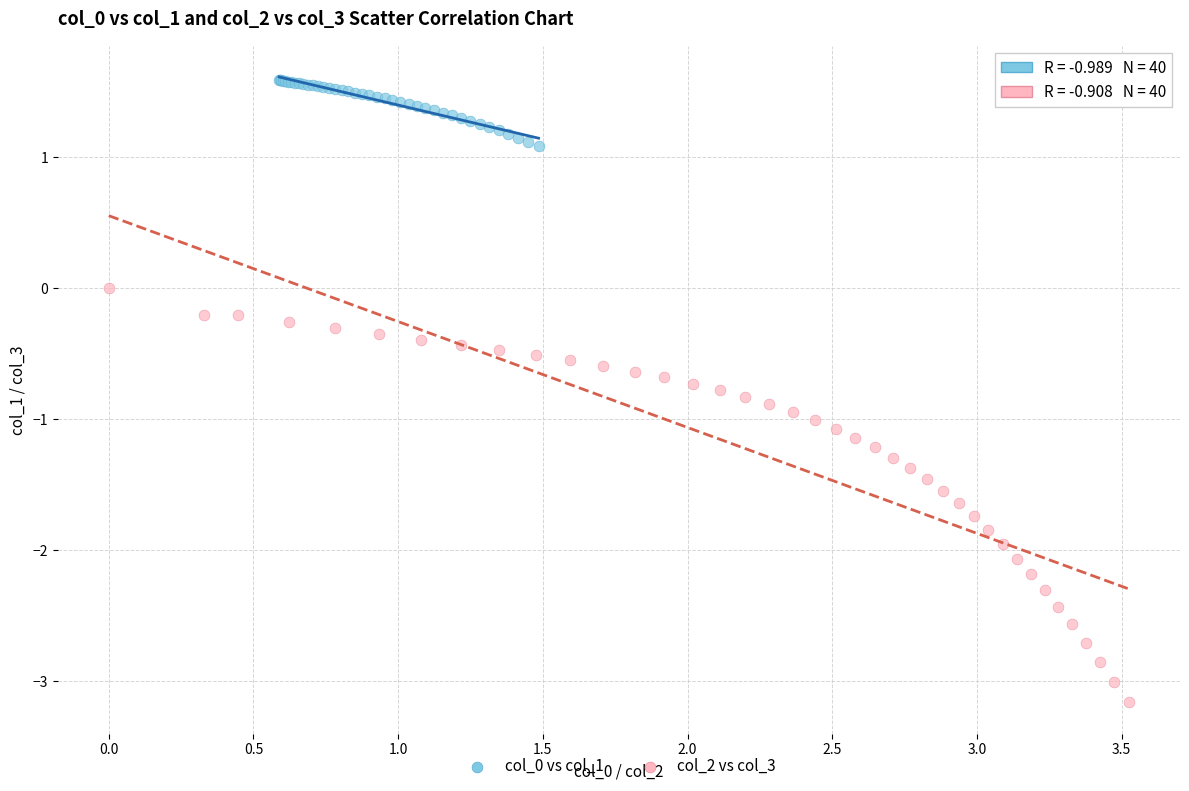

What are all the series names shown in the legend?

col_0 vs col_1, col_2 vs col_3